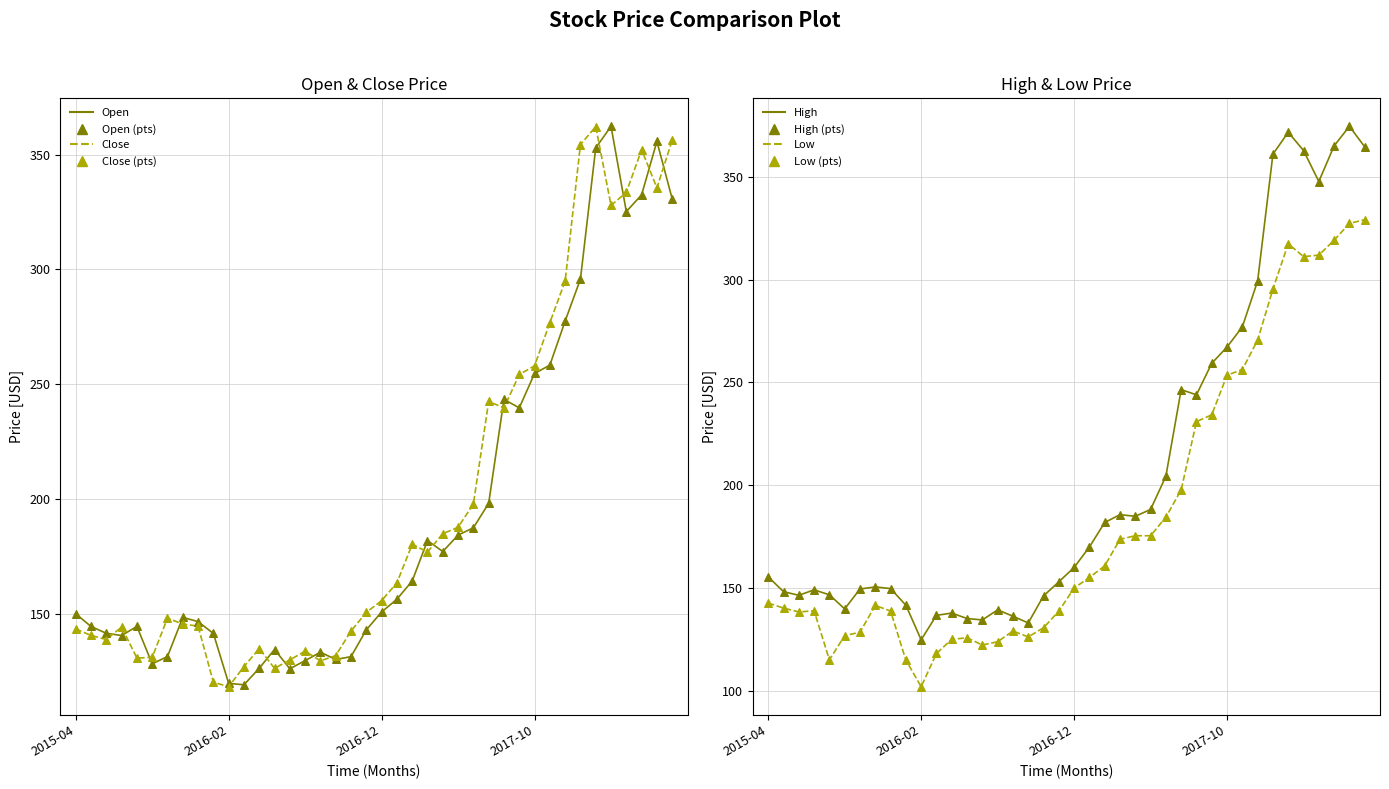

What is the total value across all series at 2016-09-01?

521.2